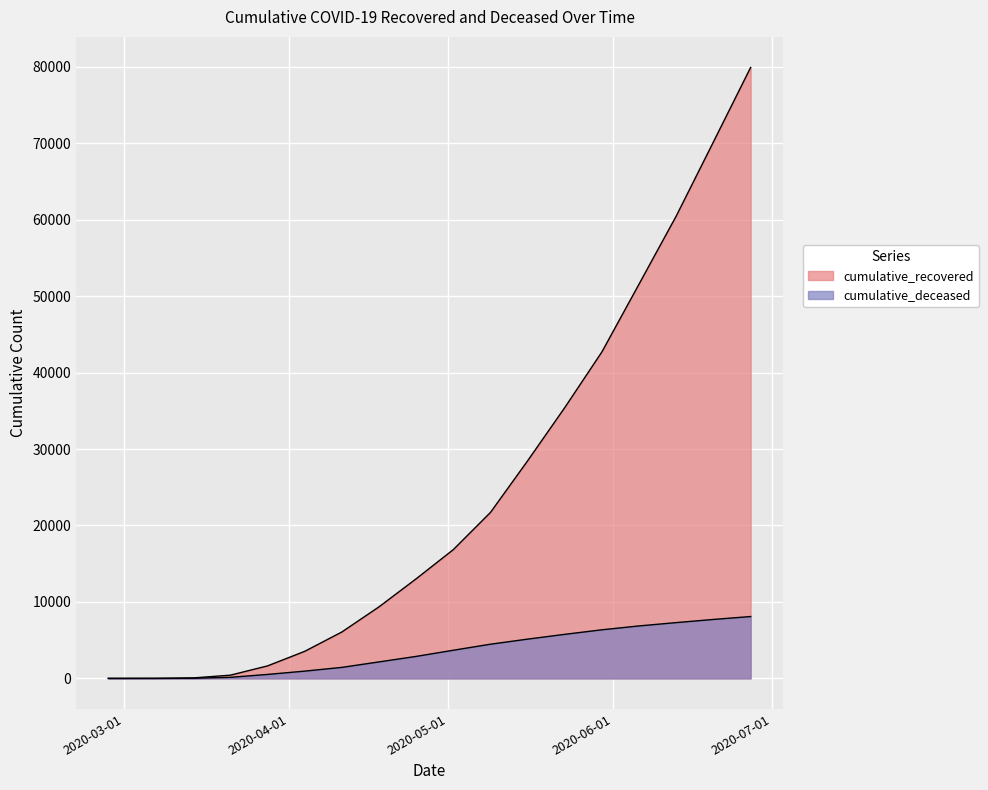

True or false: cumulative_recovered has a value of 28470 at 2020-05-16.

True